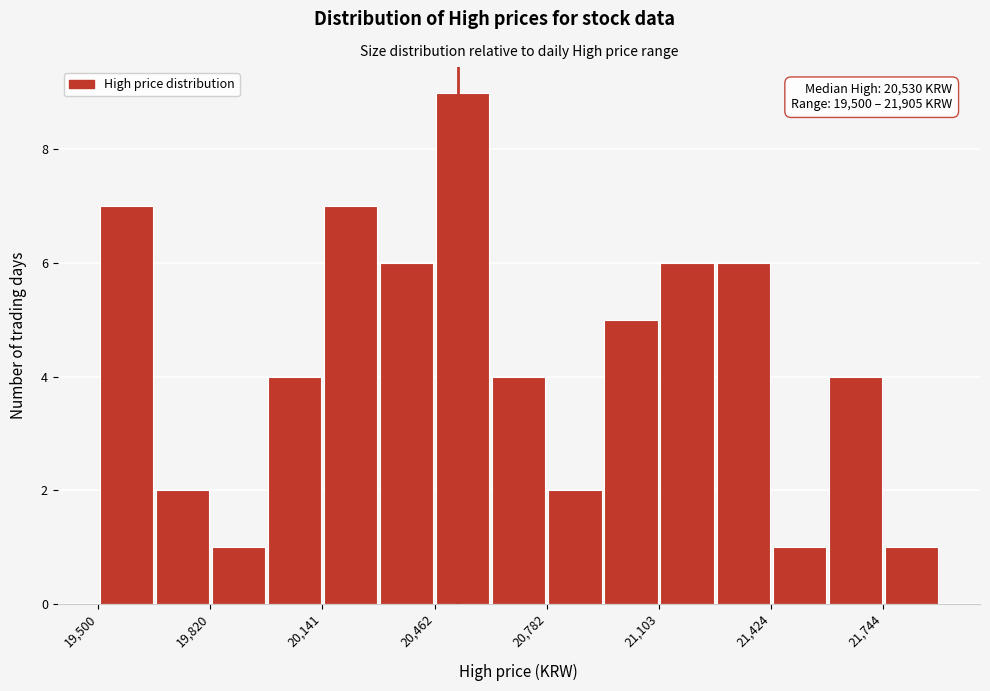

Read against the x-axis, roughly where is the centre of the tallest bar?

20550